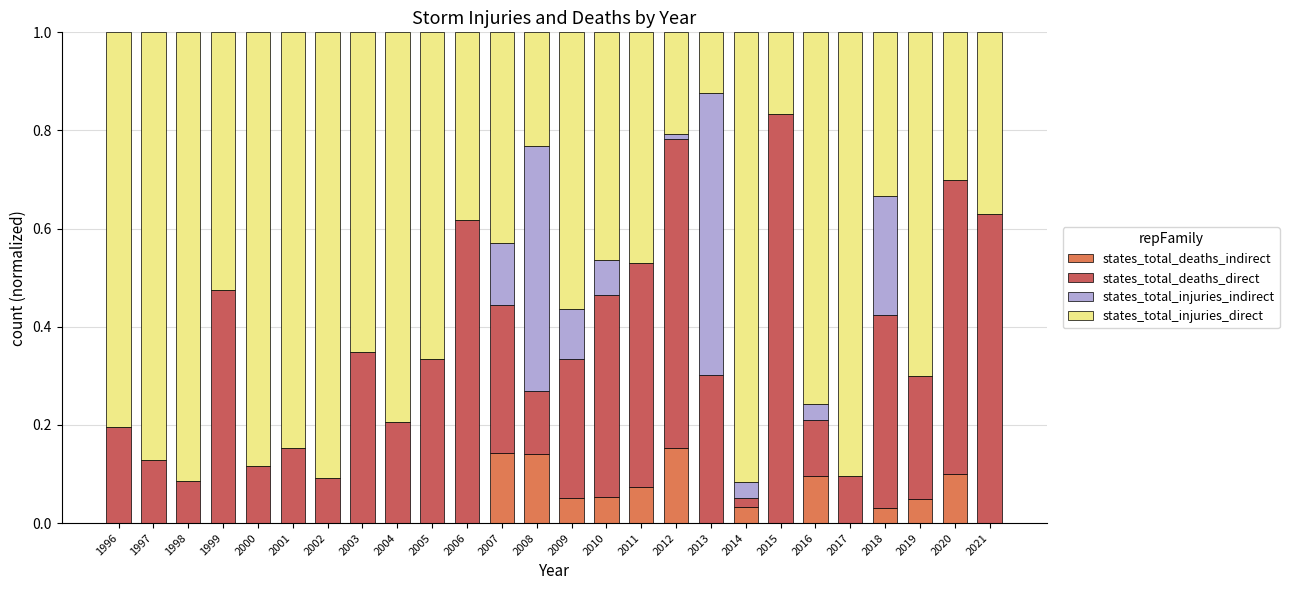

Which series has the largest total across all categories?

states_total_injuries_direct